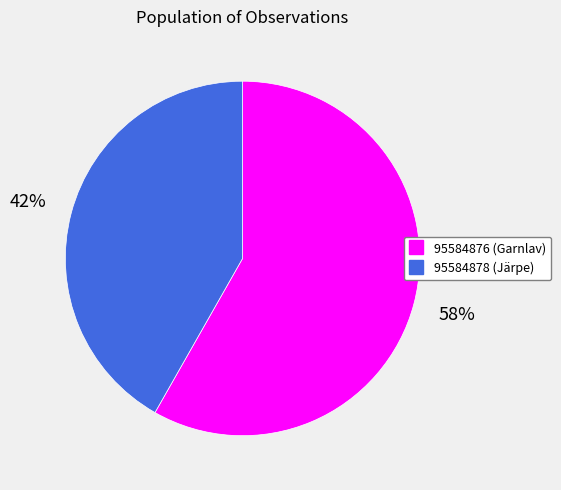

To the nearest percent, what is the average slice percentage?

50%